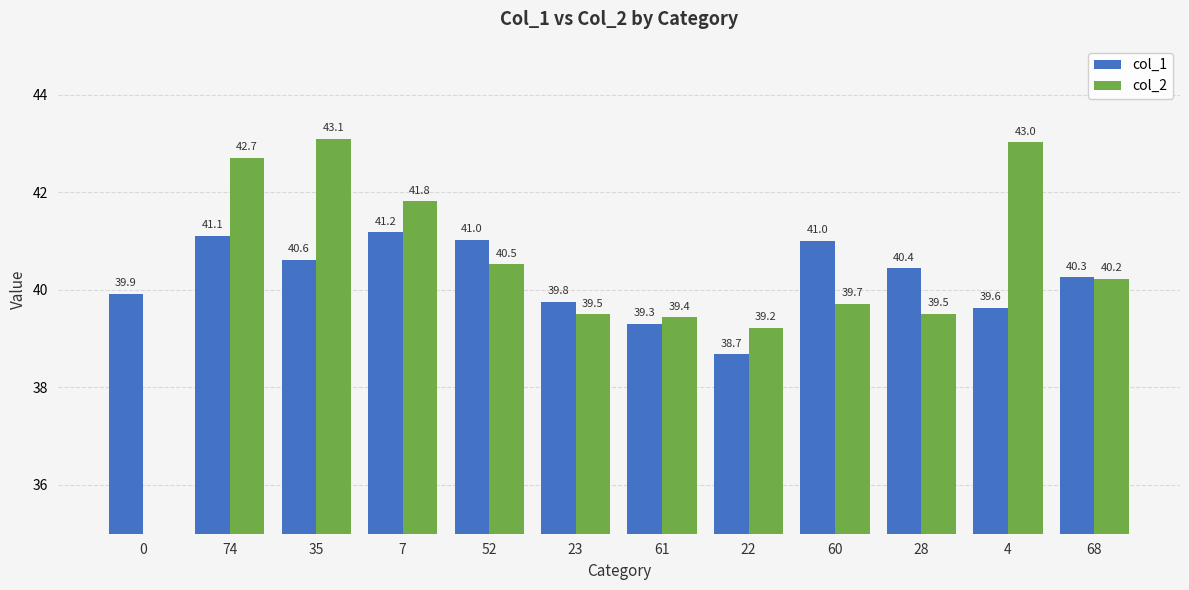

At 52, list the series in order from smallest to largest.

col_2, col_1